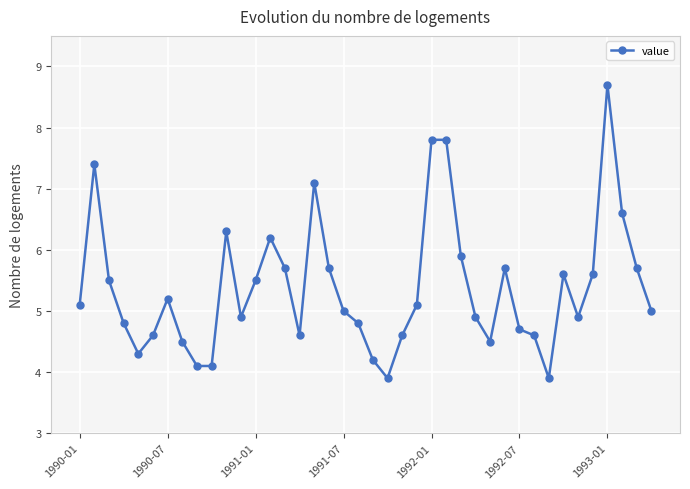

How many lines are shown in the chart?

1